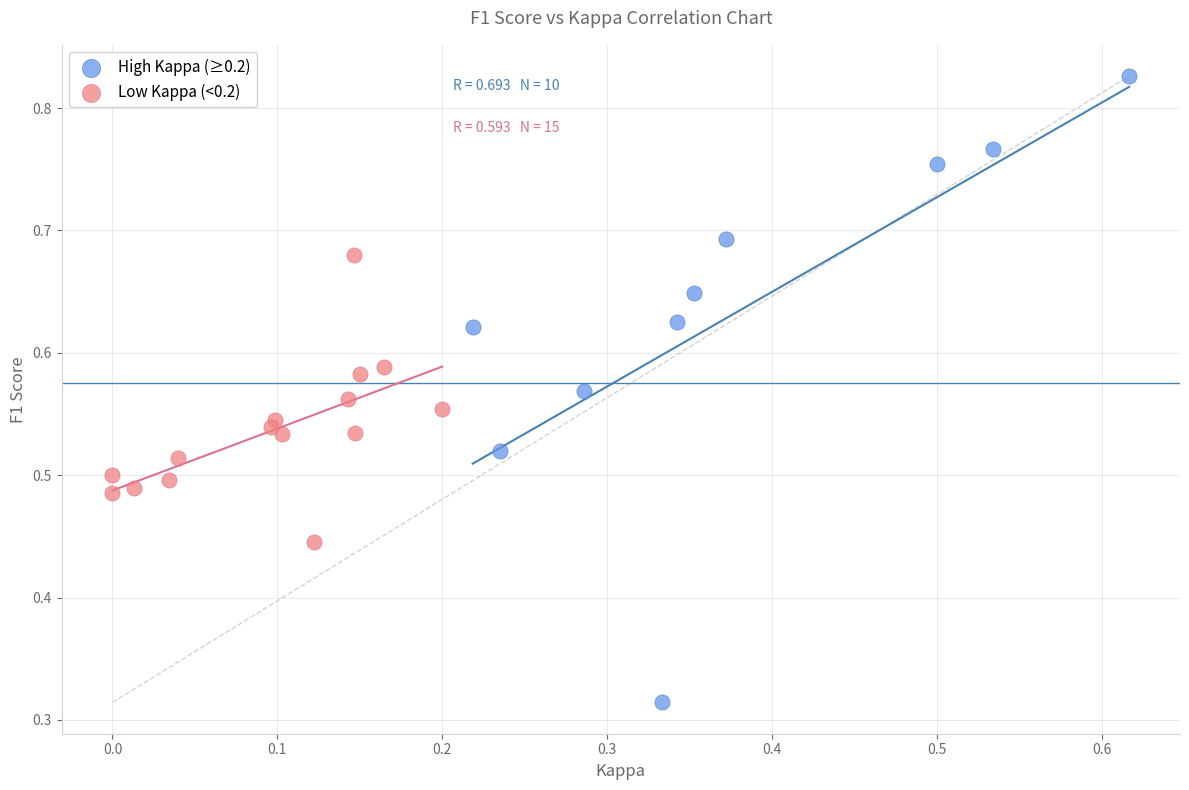

Which series has the widest spread of Y values?

High Kappa (≥0.2)